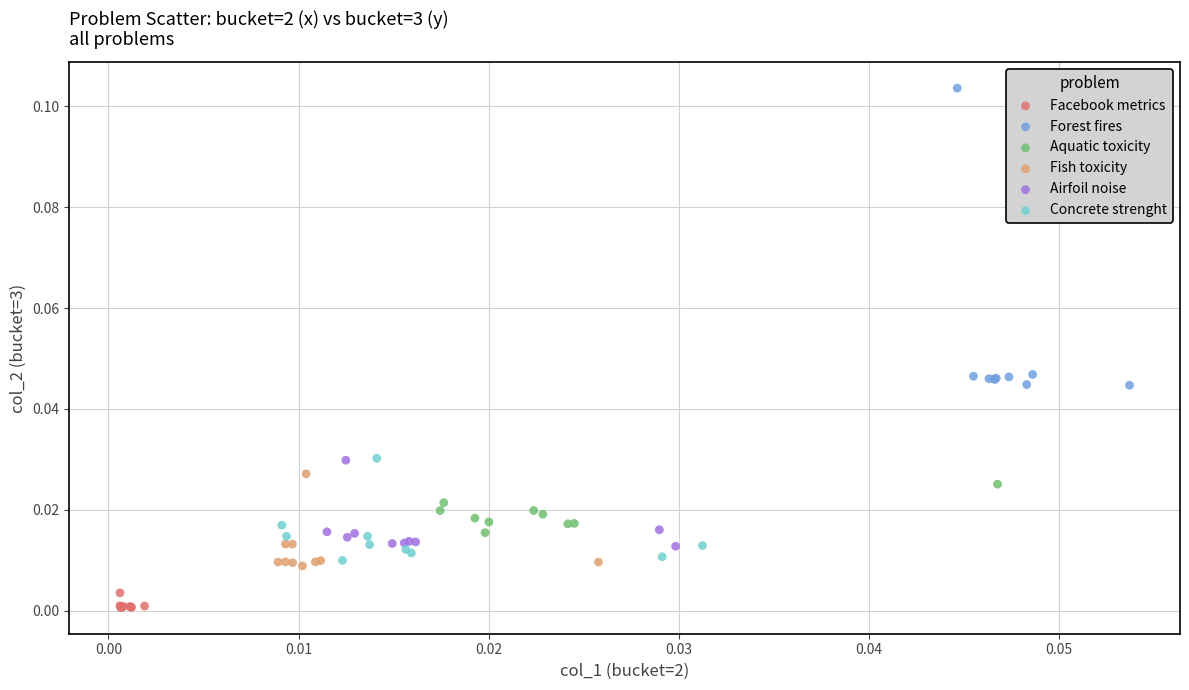

Which series has the largest Y range (max minus min)?

Forest fires